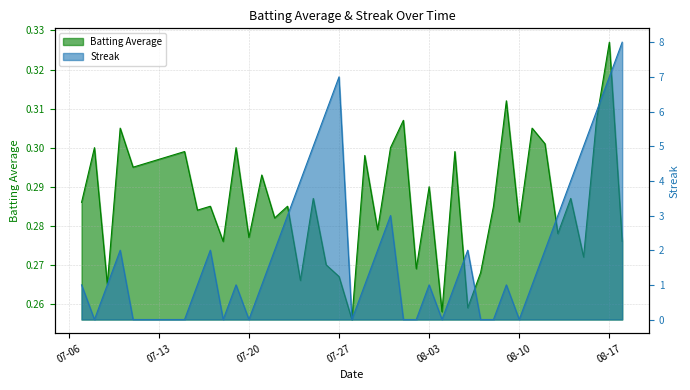

At which category is the sum across all series the highest?

2010-08-18